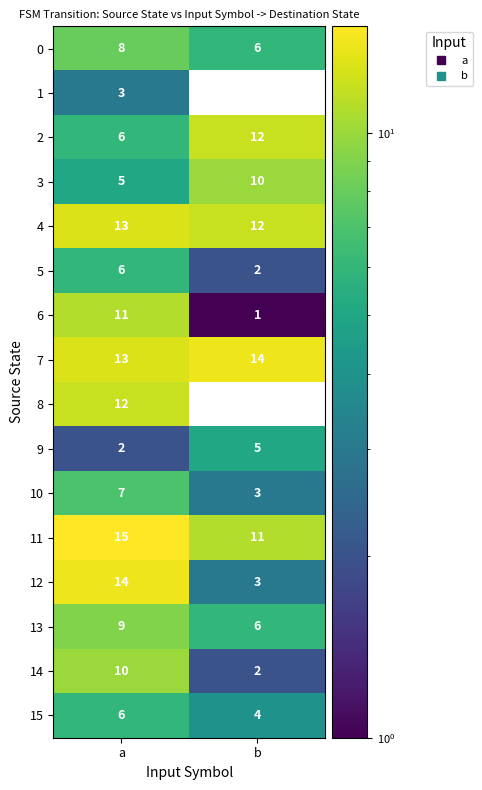

Which series has the largest total across all categories?

7